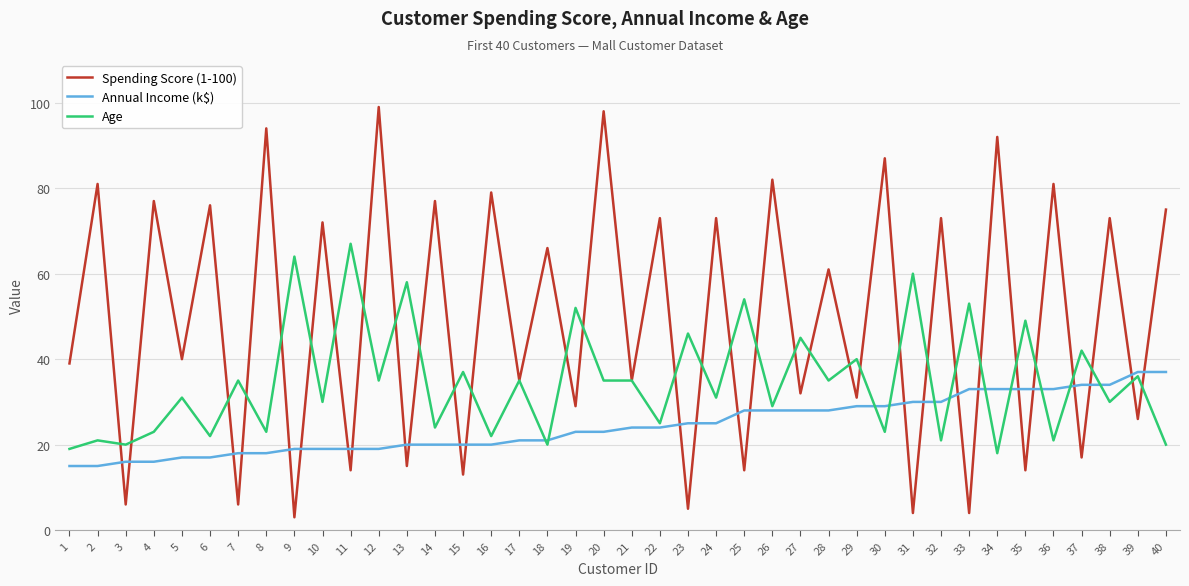

Rank the series by their maximum value, from lowest to highest.

Annual Income (k$), Age, Spending Score (1-100)